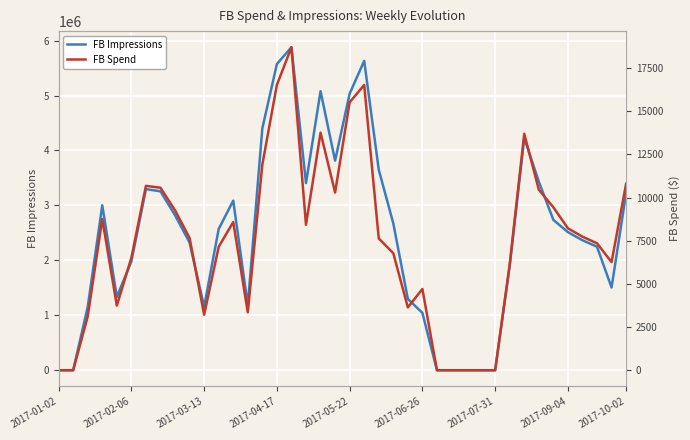

Rank the series at 31 from highest to lowest value.

FB Impressions, FB Spend